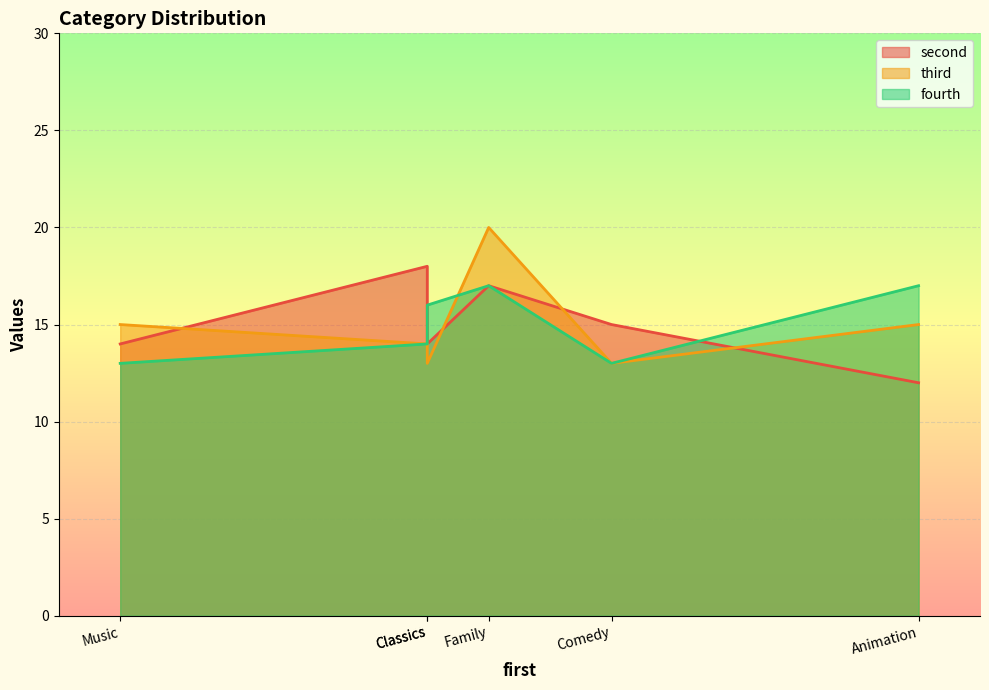

What is the value of the third point at the 6th from the left?

15